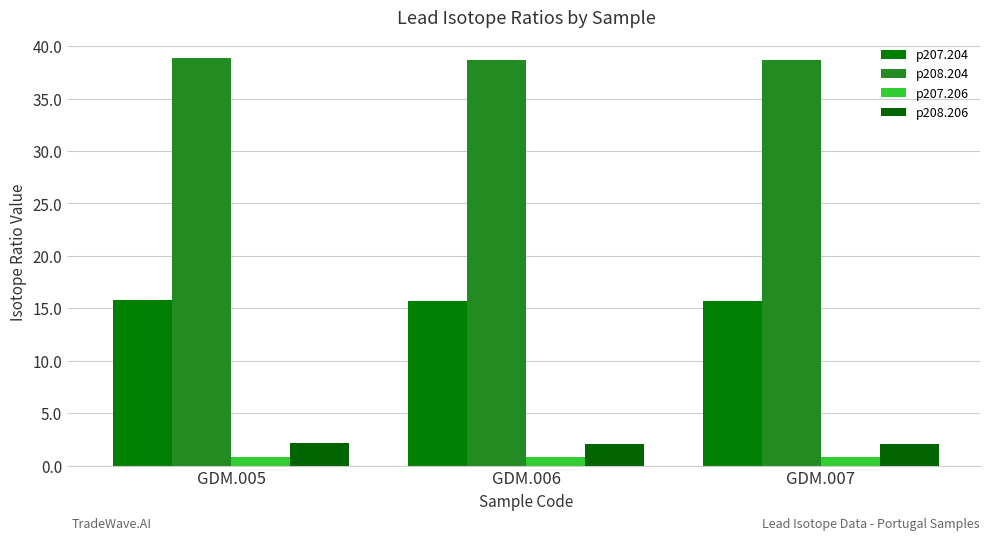

Is it true that p207.206 equals 0.9 at GDM.006?

True